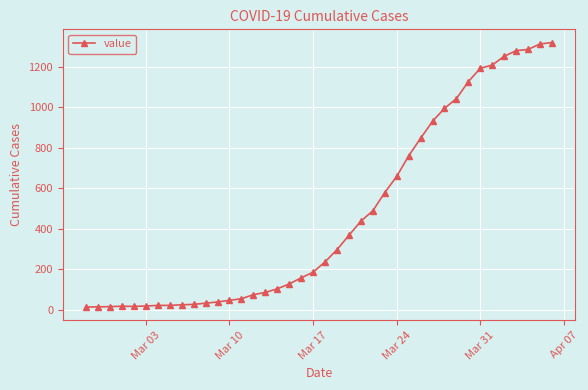

What is the greatest value displayed?

1319